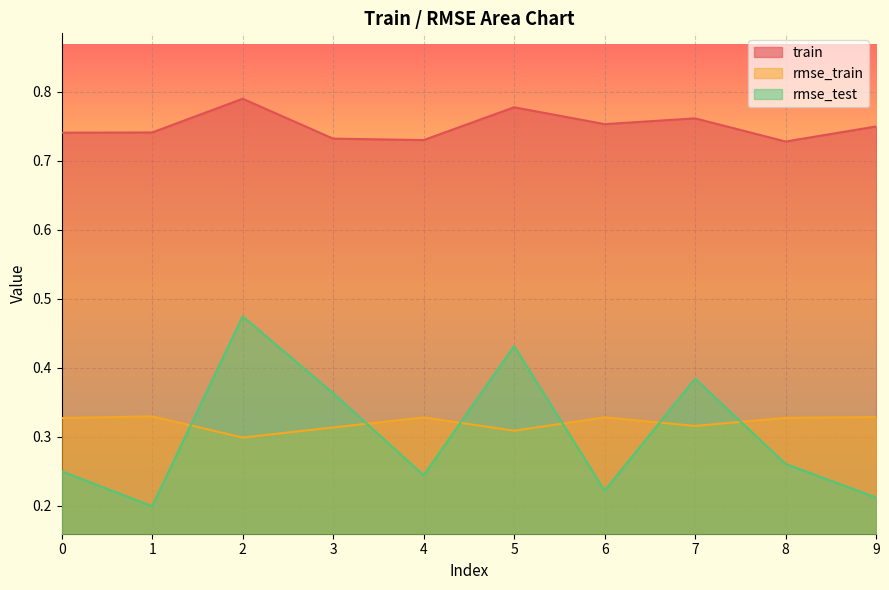

What is the sum of the rmse_test values at 8 and 4?

0.5